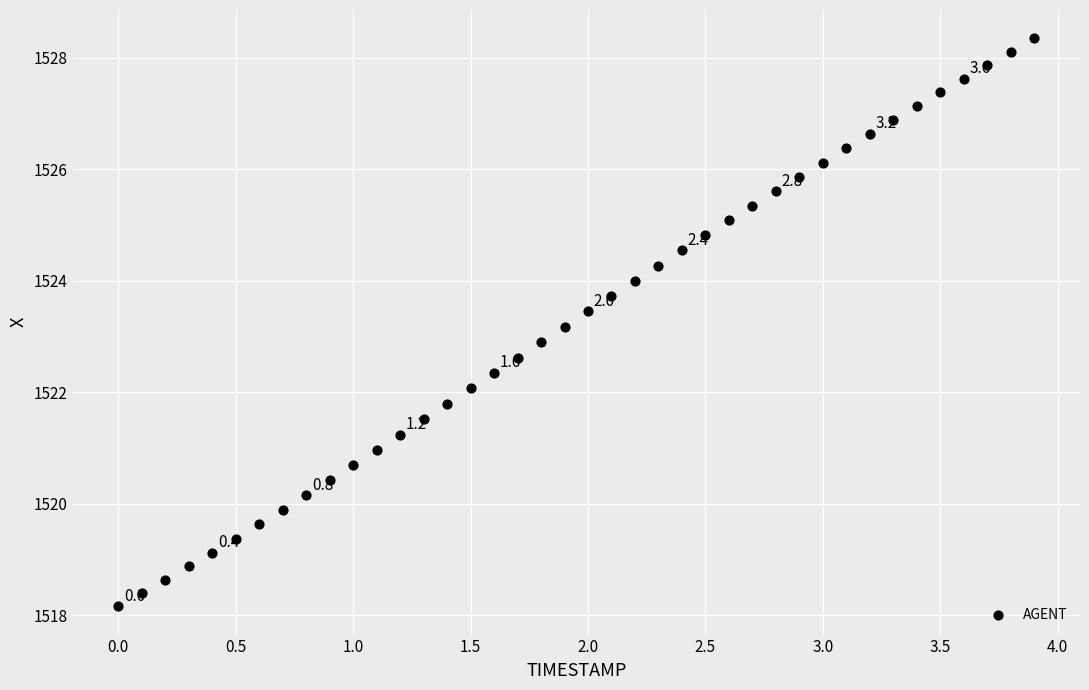

What is the range of X values (max minus min)?

3.9